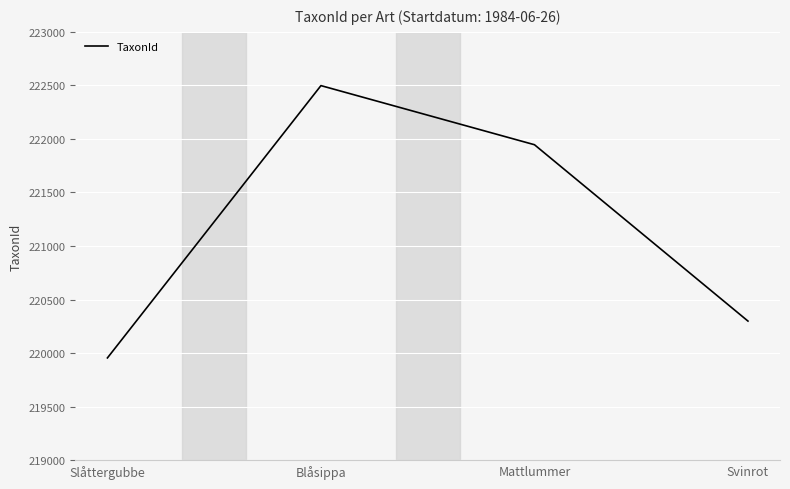

What is the sum of all values?

884698